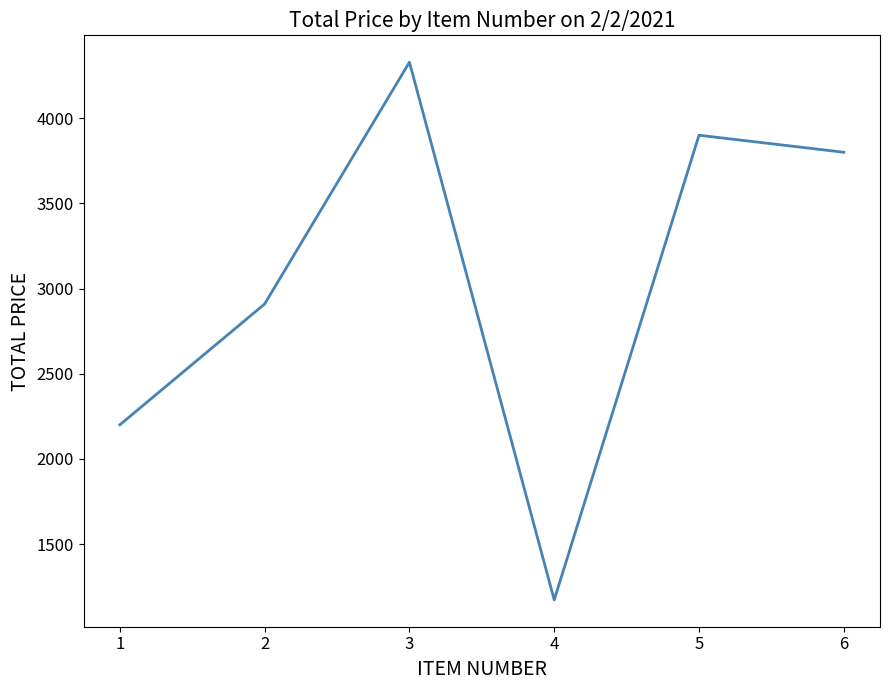

Reading right to left, extract all data points from this chart.

3800.0	3900.0	1172.6	4328.6	2909.3	2200.0